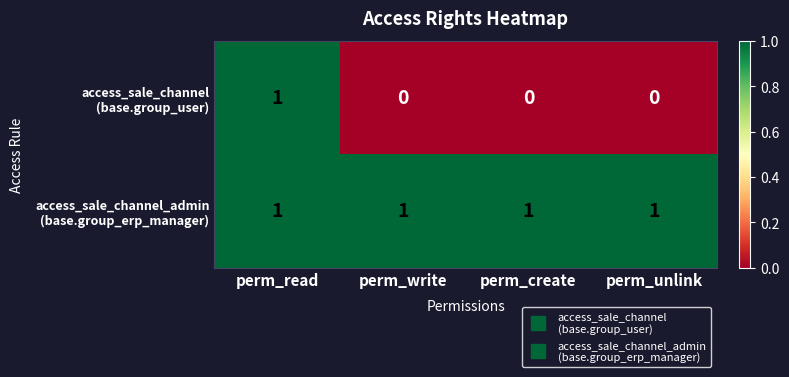

At how many categories does at least one series exceed 0?

4